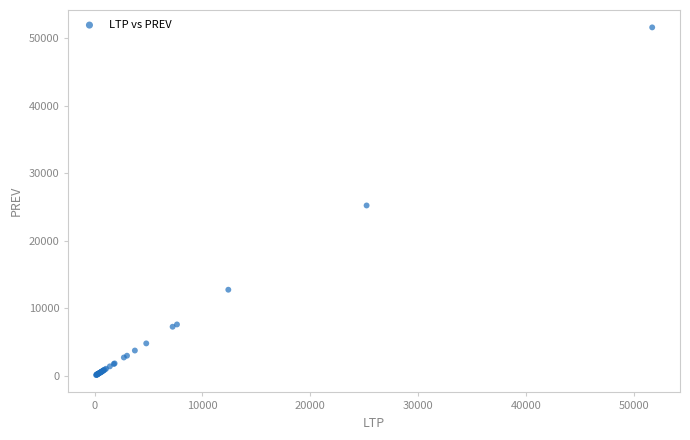

What Y value in the scatter plot is closest to 25879?

25247.8